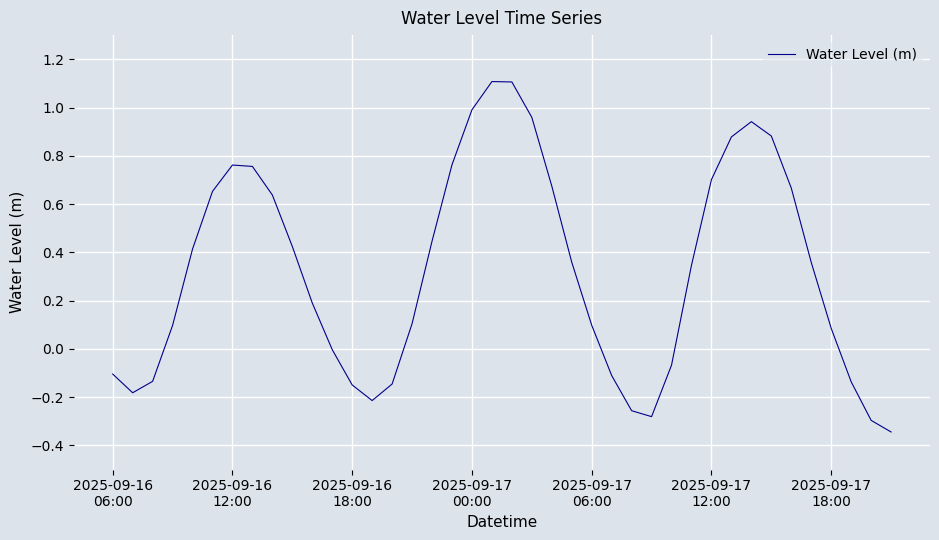

Where is the data nearest to the value 0?

11